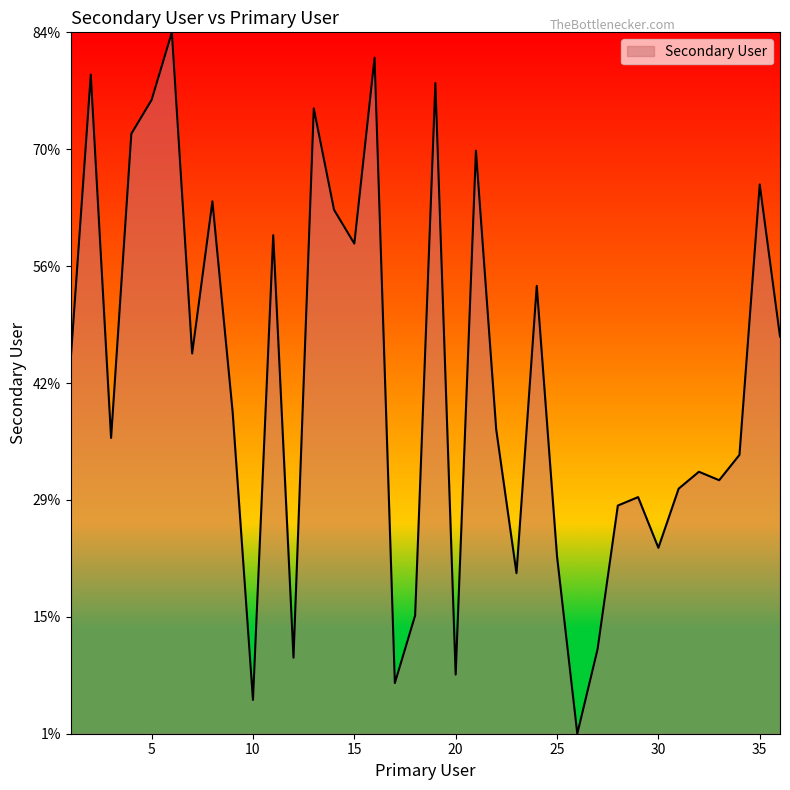

What is the greatest value displayed?

84